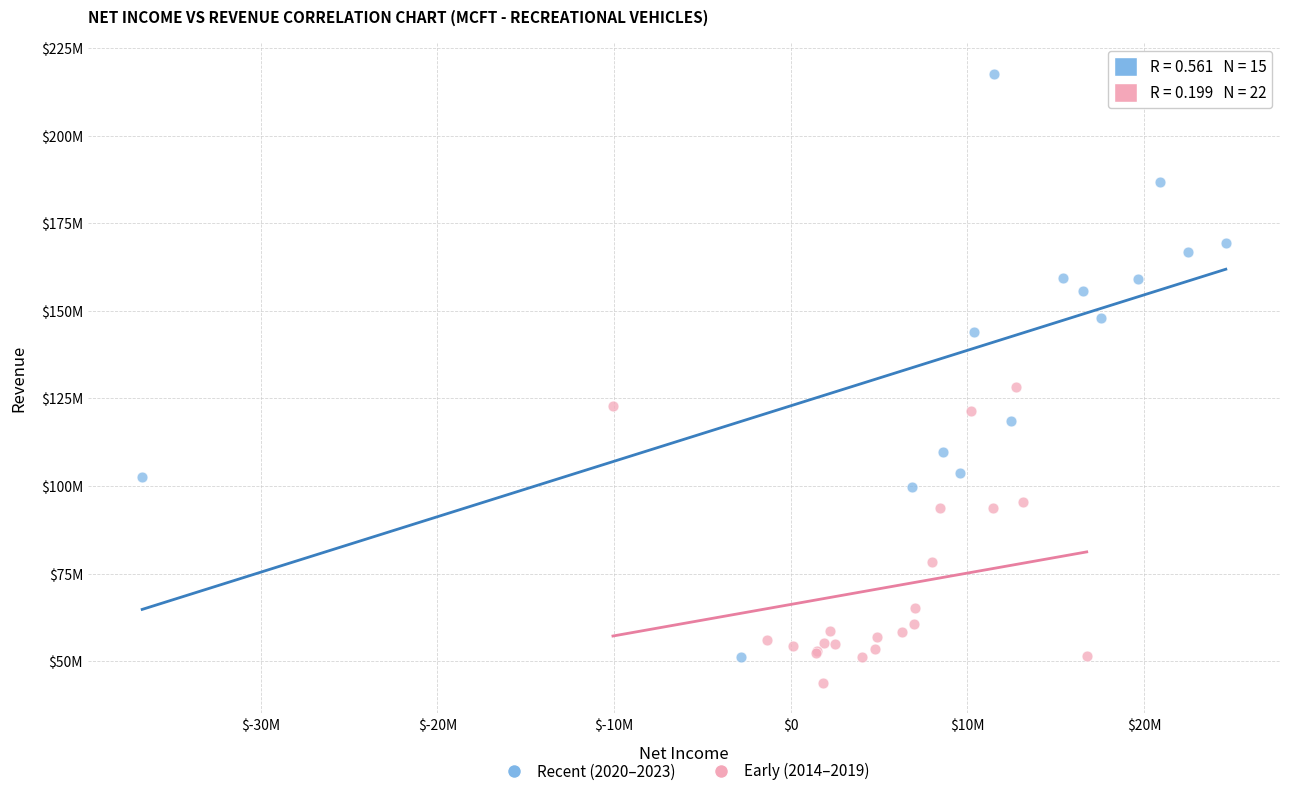

Which series reaches the minimum Y coordinate?

Early (2014–2019)